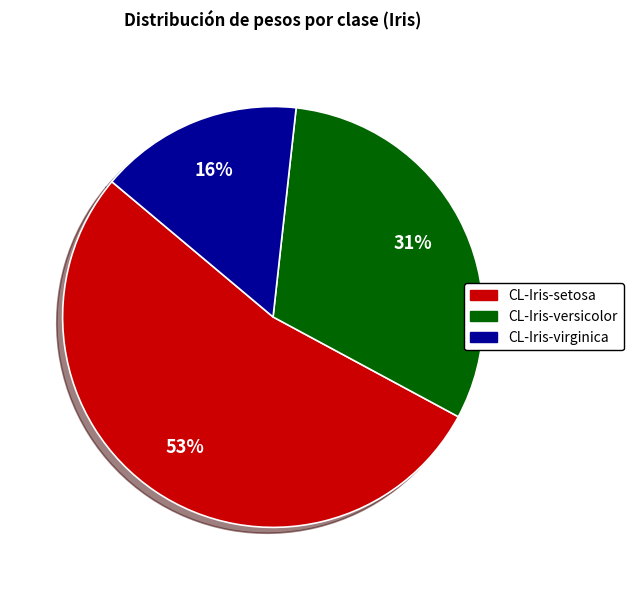

What percentage is the CL-Iris-setosa slice, to the nearest percent?

53%